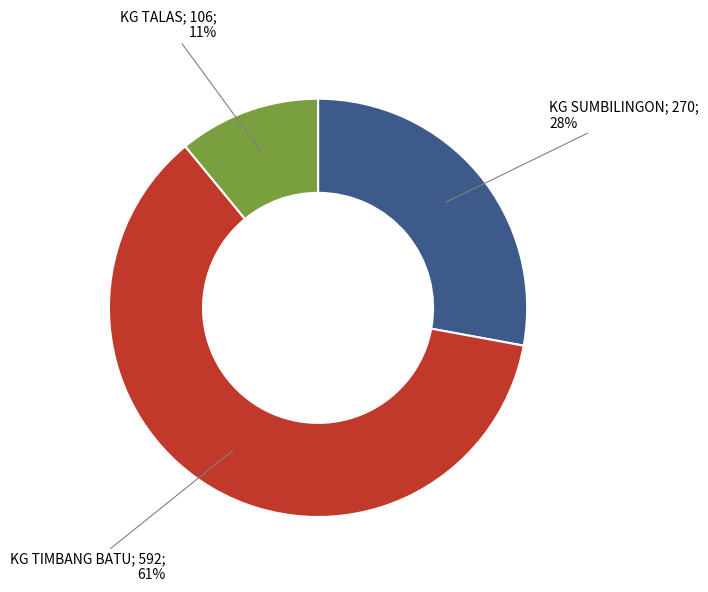

To the nearest percent, what is the difference between the largest and smallest slice percentages?

50%